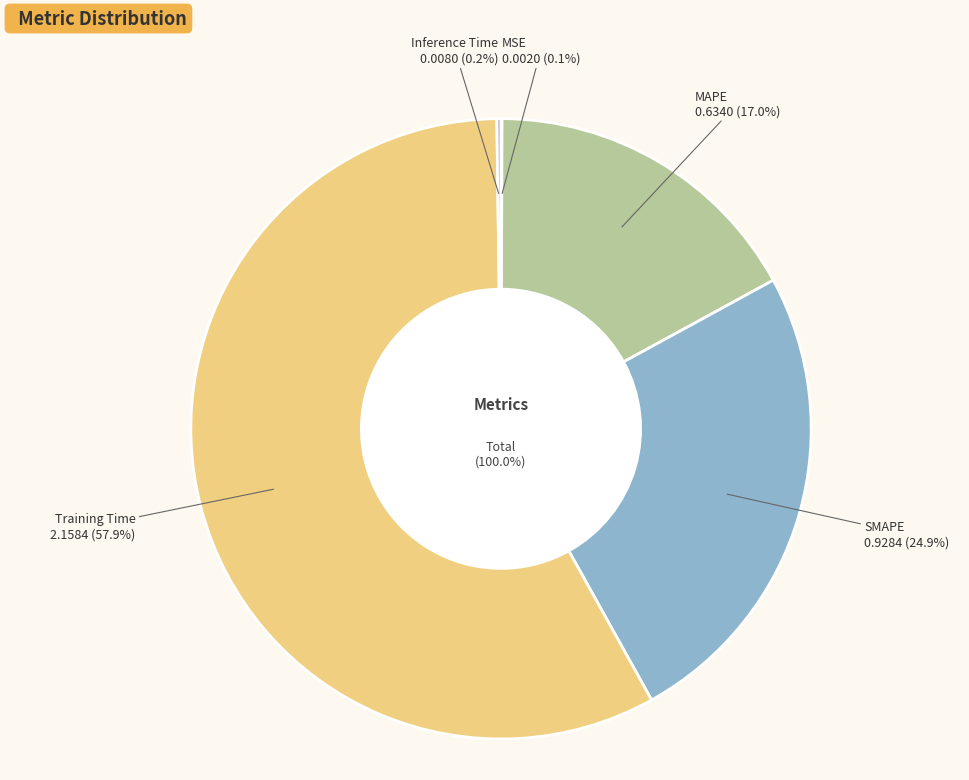

Rank the categories by value from lowest to highest.

MSE, Inference Time, MAPE, SMAPE, Training Time